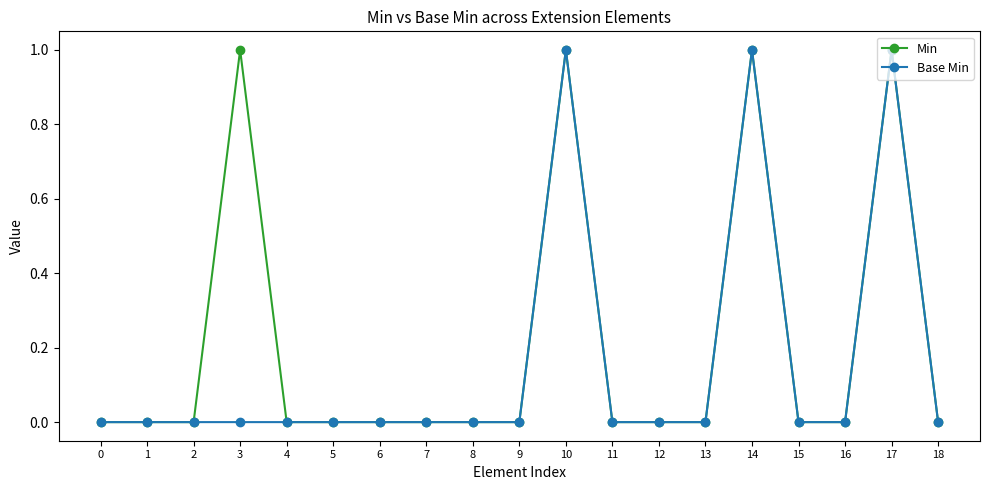

List the series in order of their overall mean, lowest first.

Base Min, Min